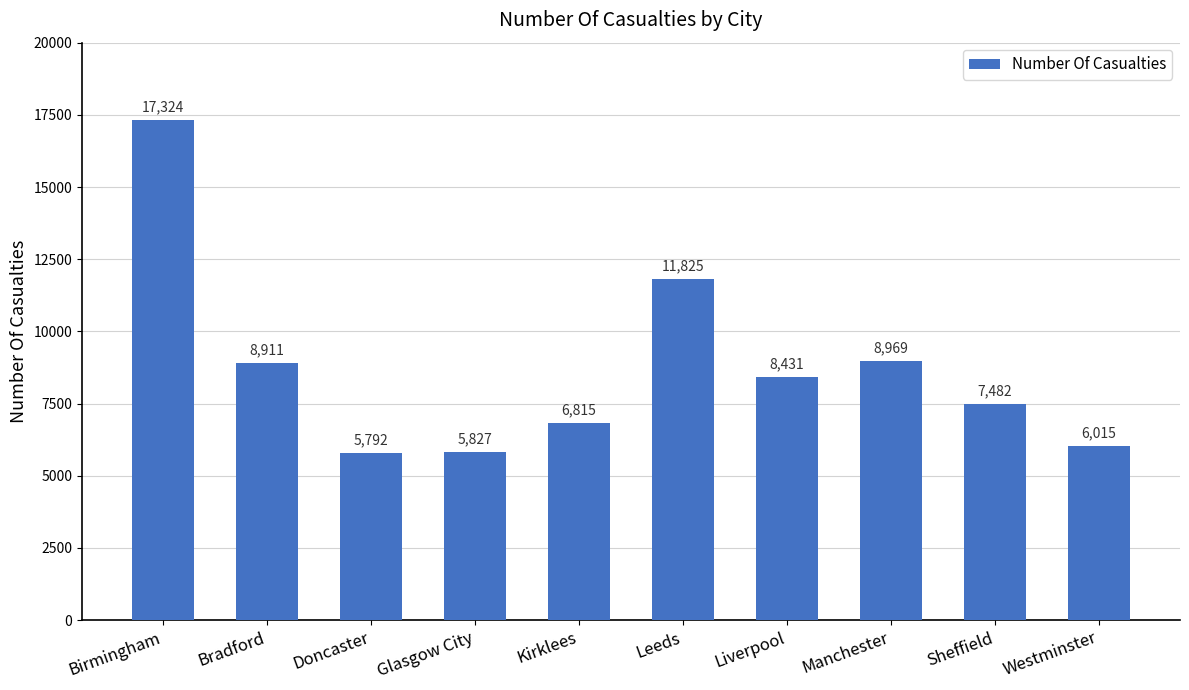

What is the difference between the second highest and minimum values?

6033